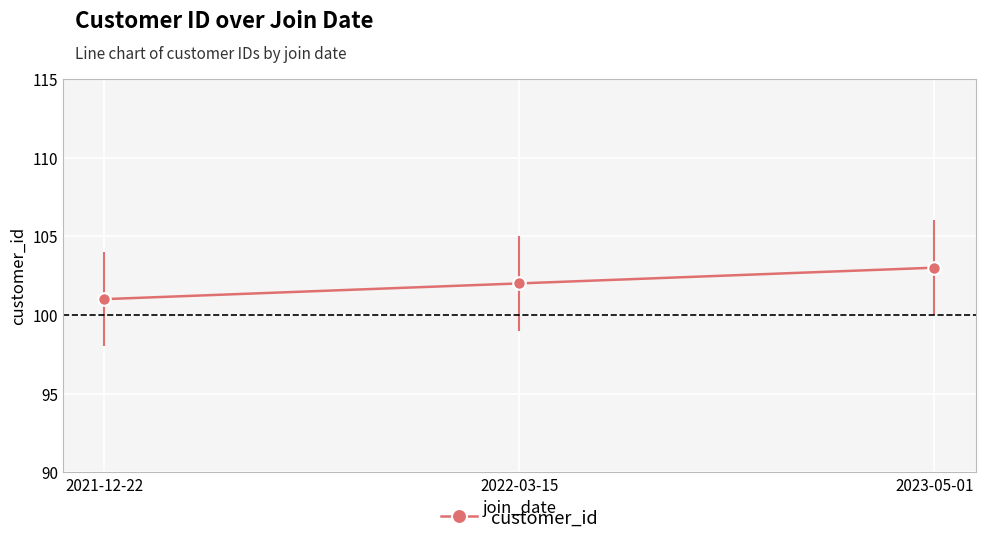

How many lines are shown in the chart?

1